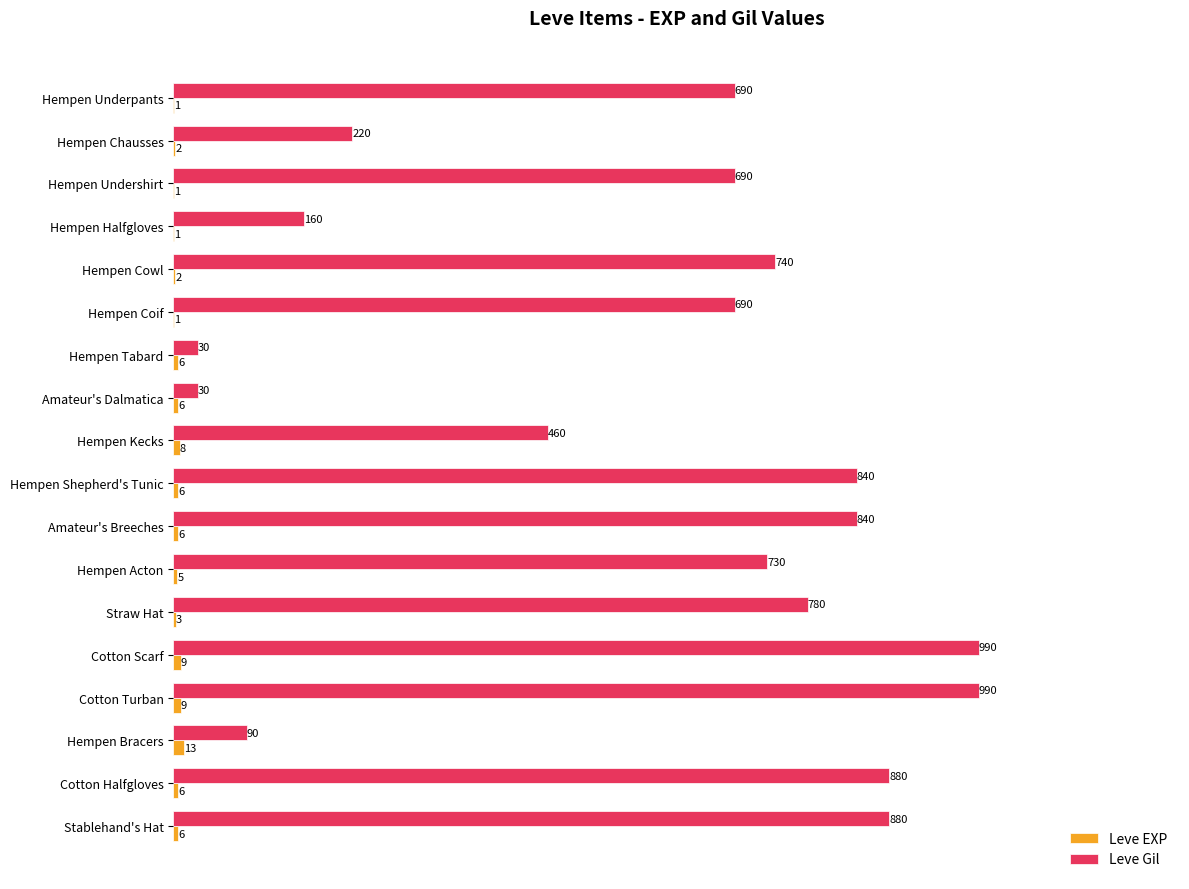

Which series has the largest range (max minus min)?

Leve Gil